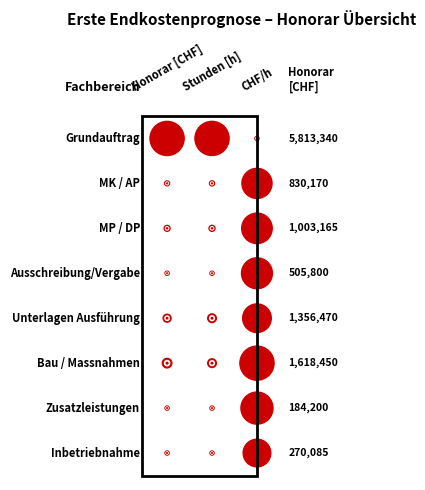

What is the sum of the Unterlagen Ausführung values at 2 and 0?

1356552.2